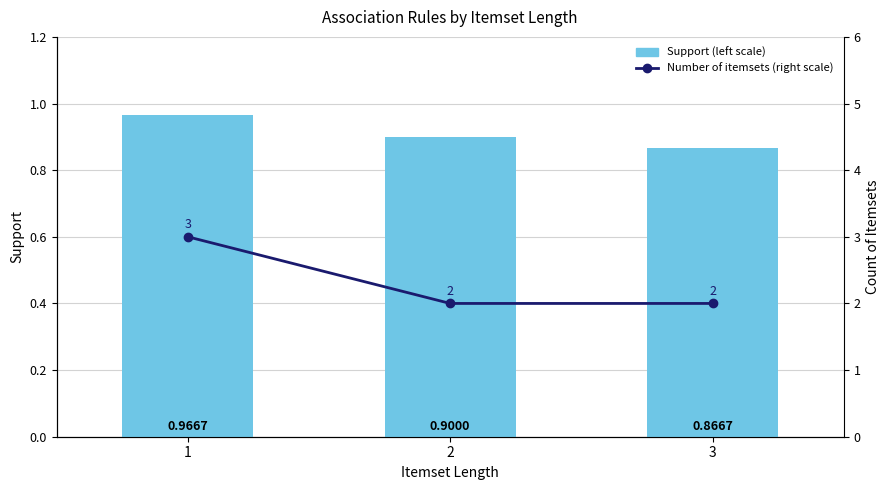

Which series has the widest spread of values?

Number of itemsets (right scale)